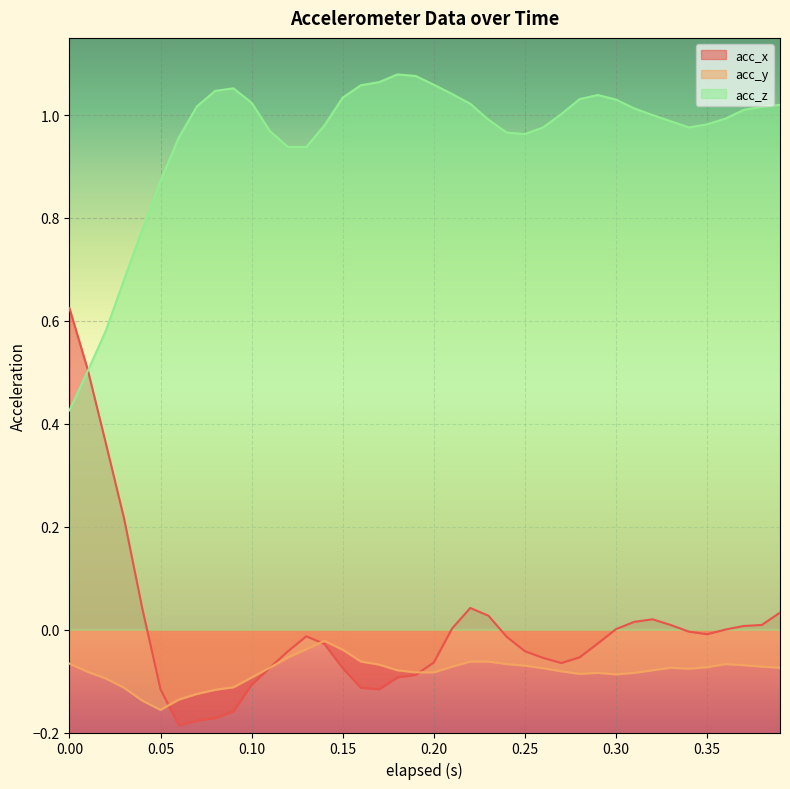

What is the minimum value for acc_z?

0.4